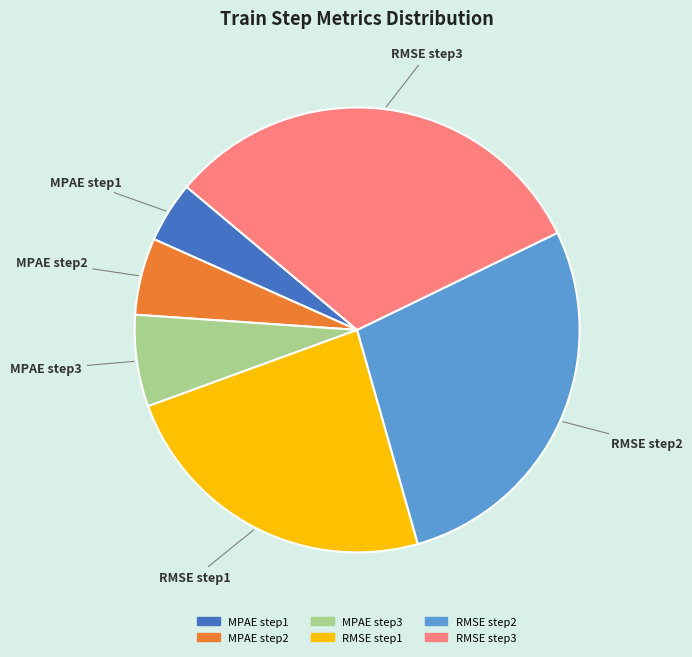

Do RMSE step3 and MPAE step3 together represent more than half of the pie?

No